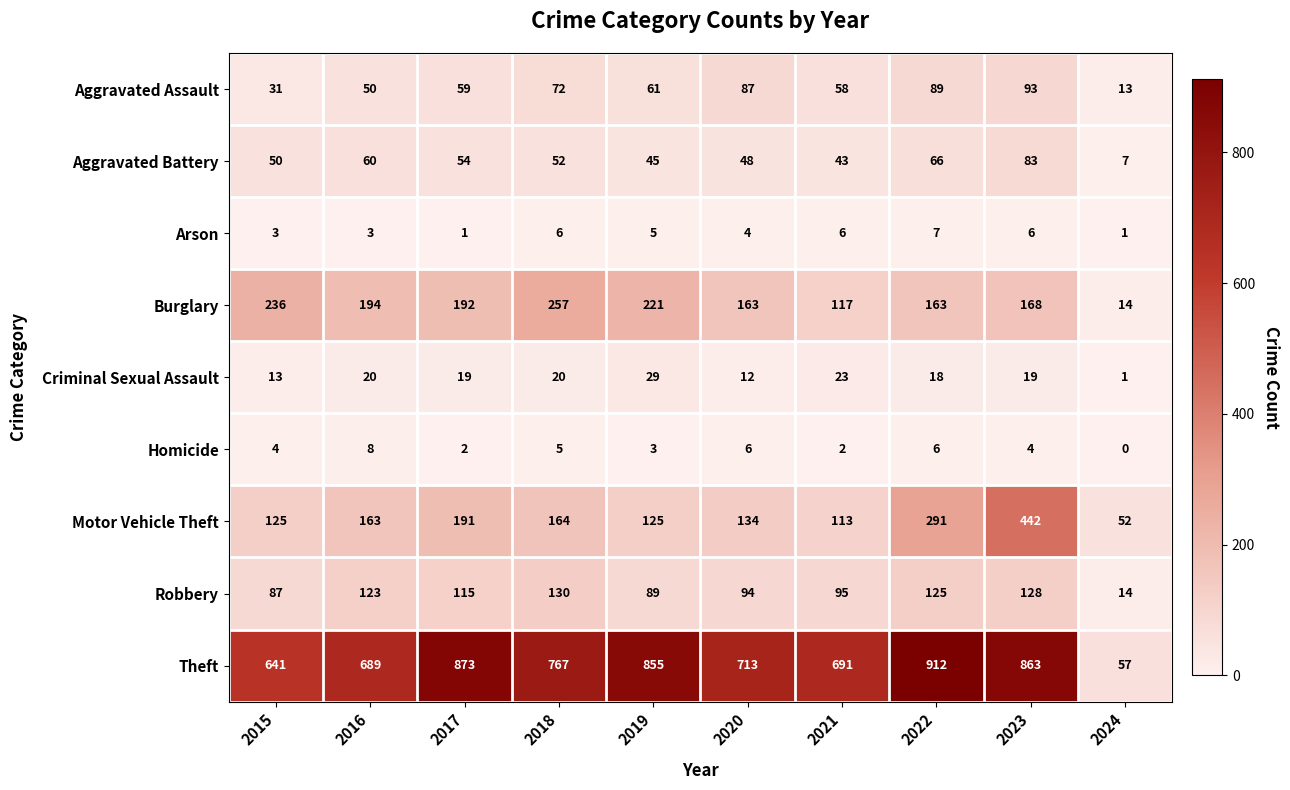

What is the sum of the Theft values at 2022 and 2020?

1625